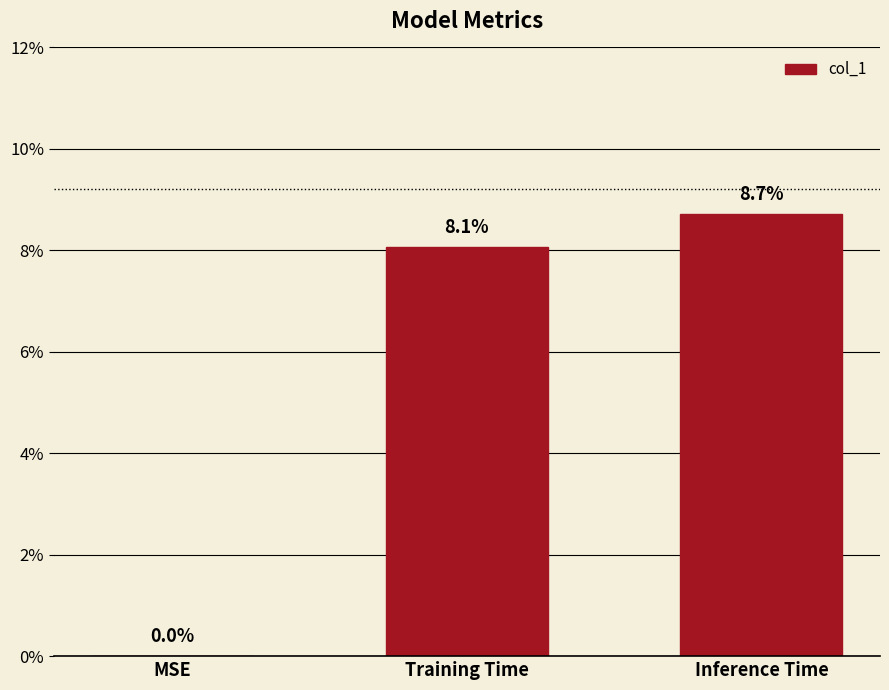

What is the difference between the maximum and minimum values?

0.1